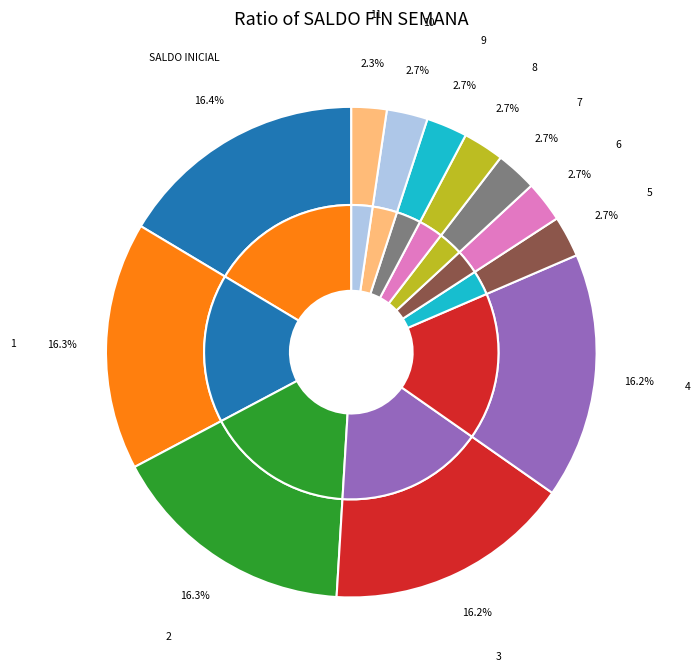

Rank the categories by value from highest to lowest.

SALDO INICIAL, 1, 2, 3, 4, 5, 6, 7, 8, 9, 10, 11